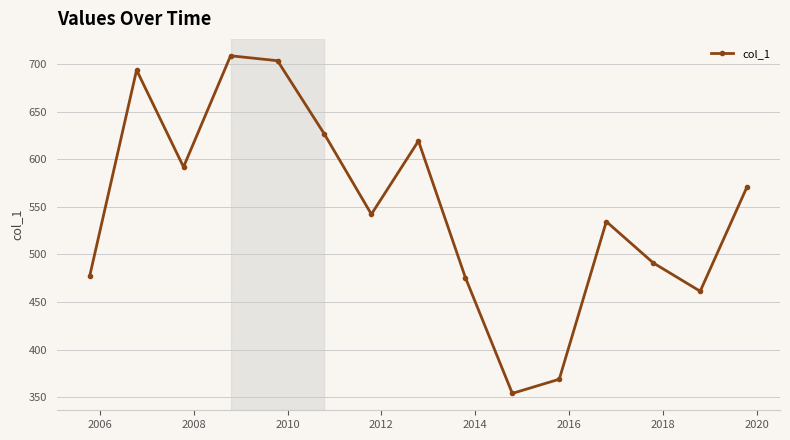

What is the greatest value displayed?

708.8